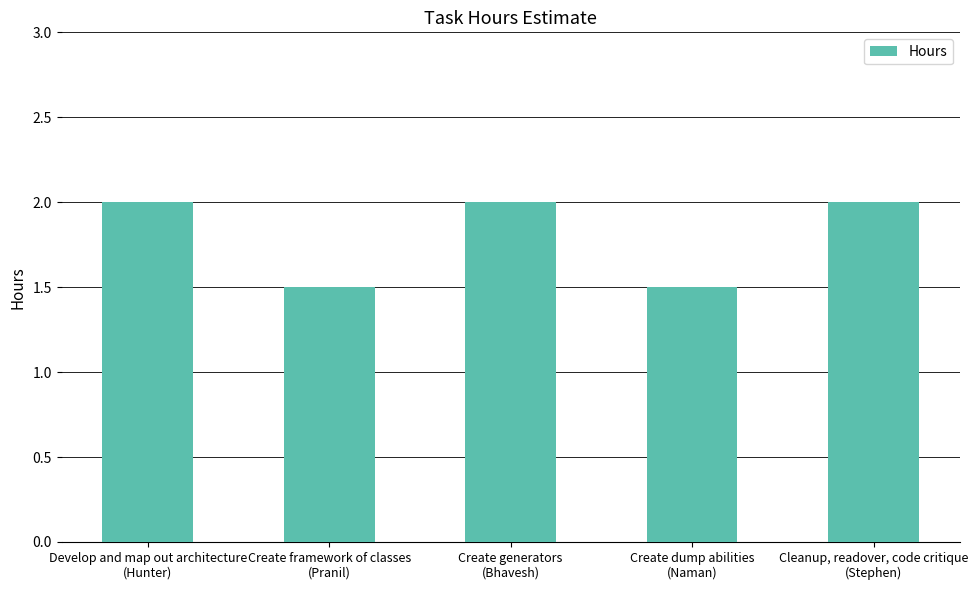

What is the smallest value displayed?

1.5